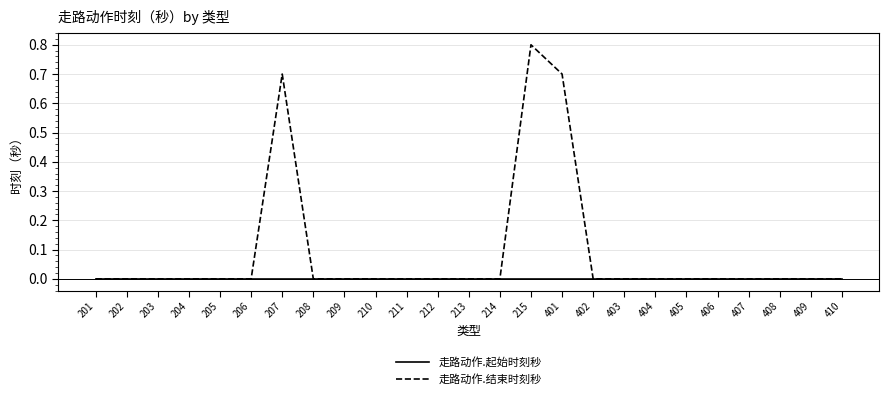

Which label corresponds to the largest value in the chart?

215